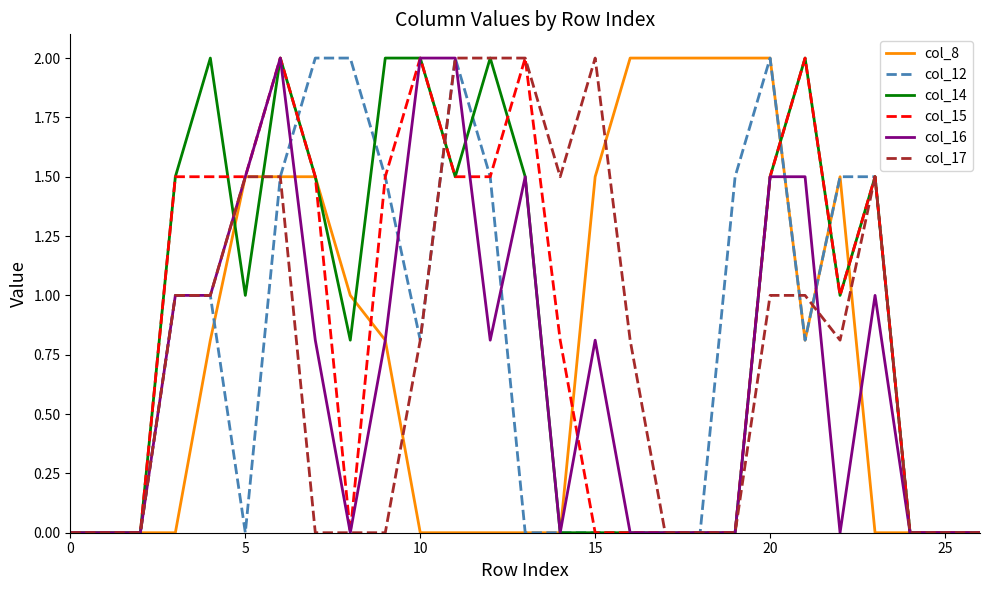

Does the chart display data point markers on the line(s)?

No